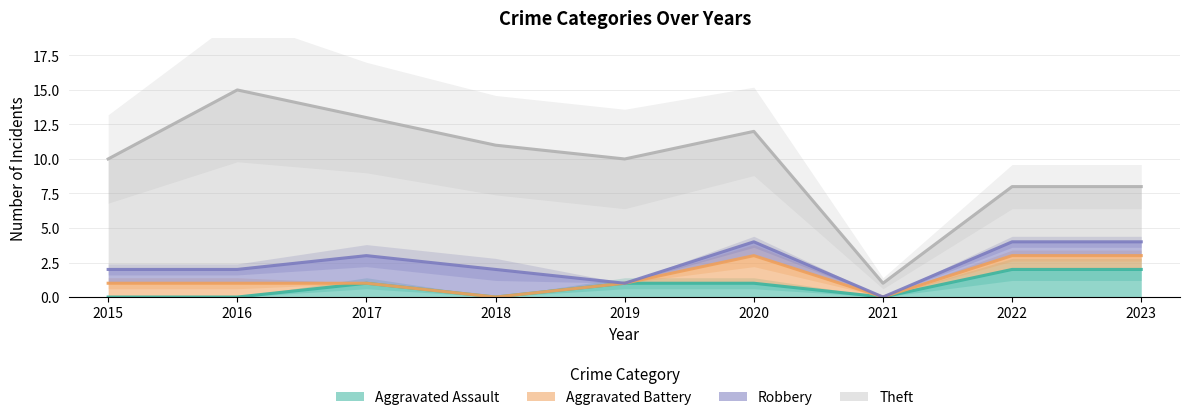

How many series are shown in this chart?

4